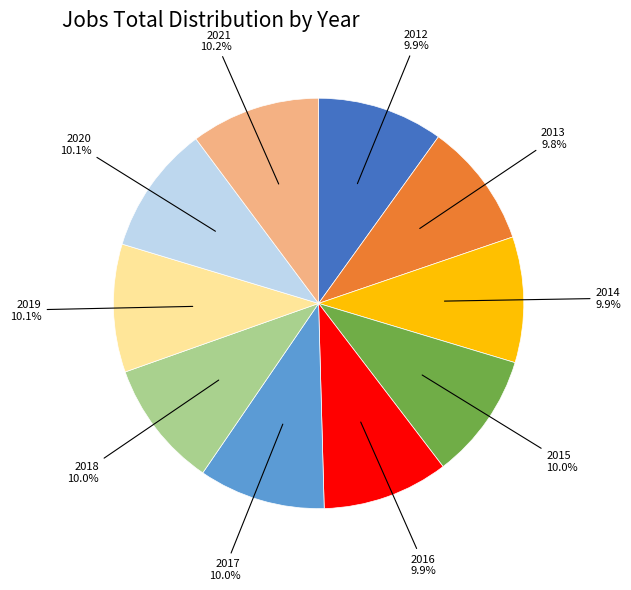

Is there a majority slice in this chart?

No